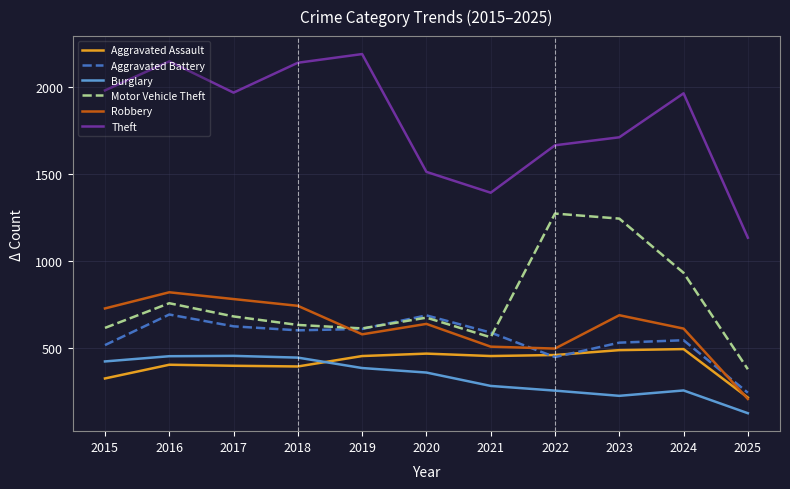

Is it true that Robbery equals 1289 at 2016?

False